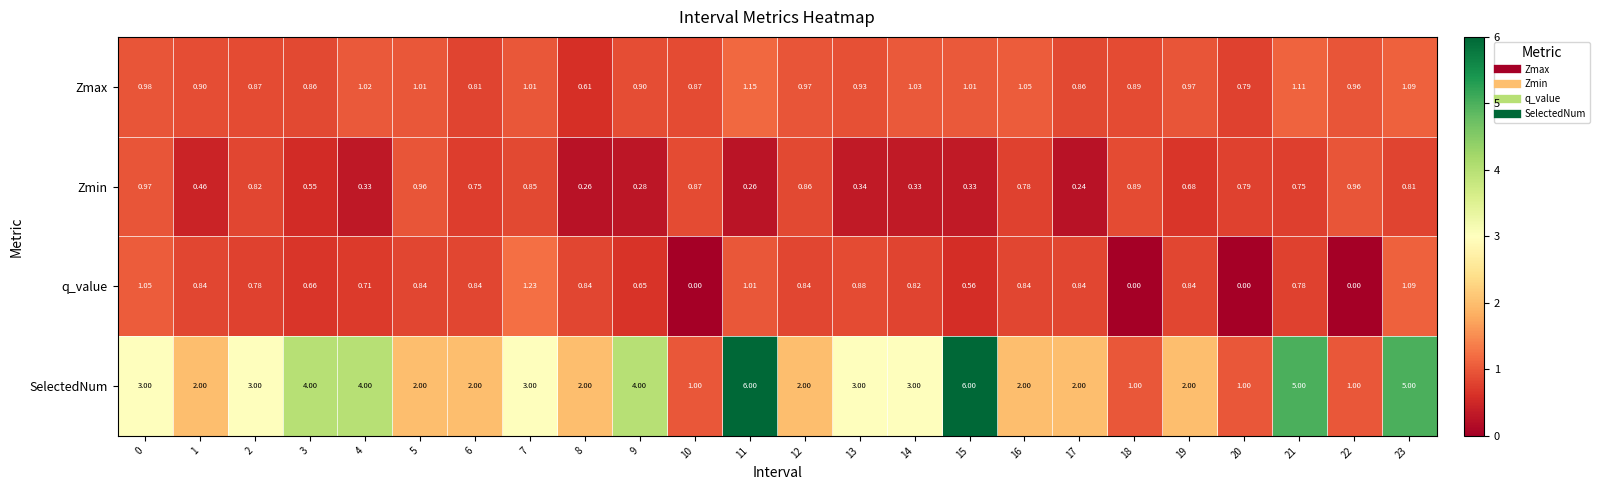

Which series has the widest spread of values?

SelectedNum